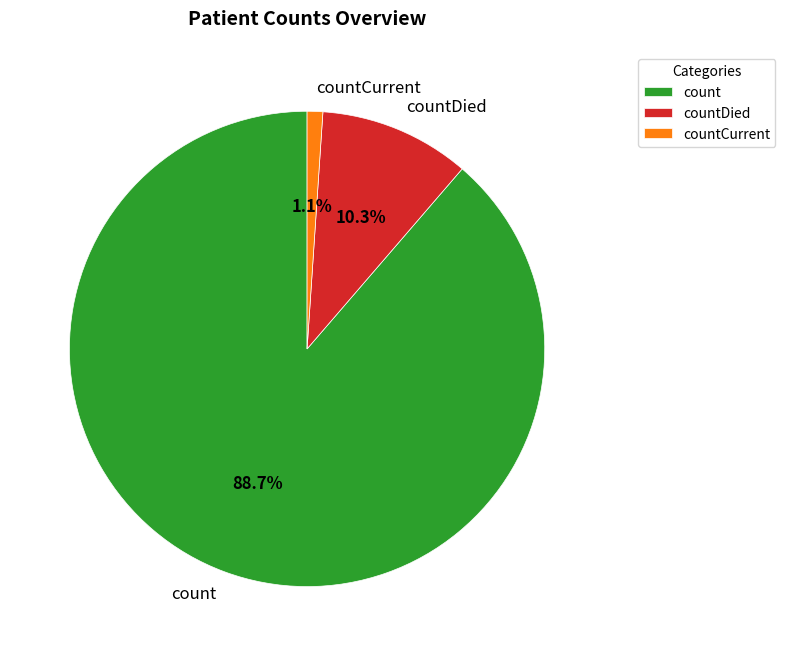

What percentage do countCurrent and count together represent?

89.7%